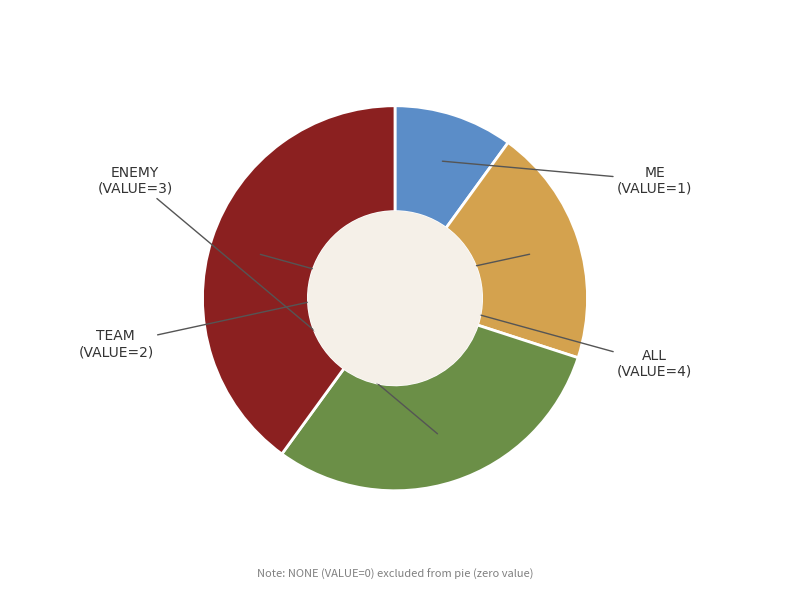

How many segments does this pie chart have?

4